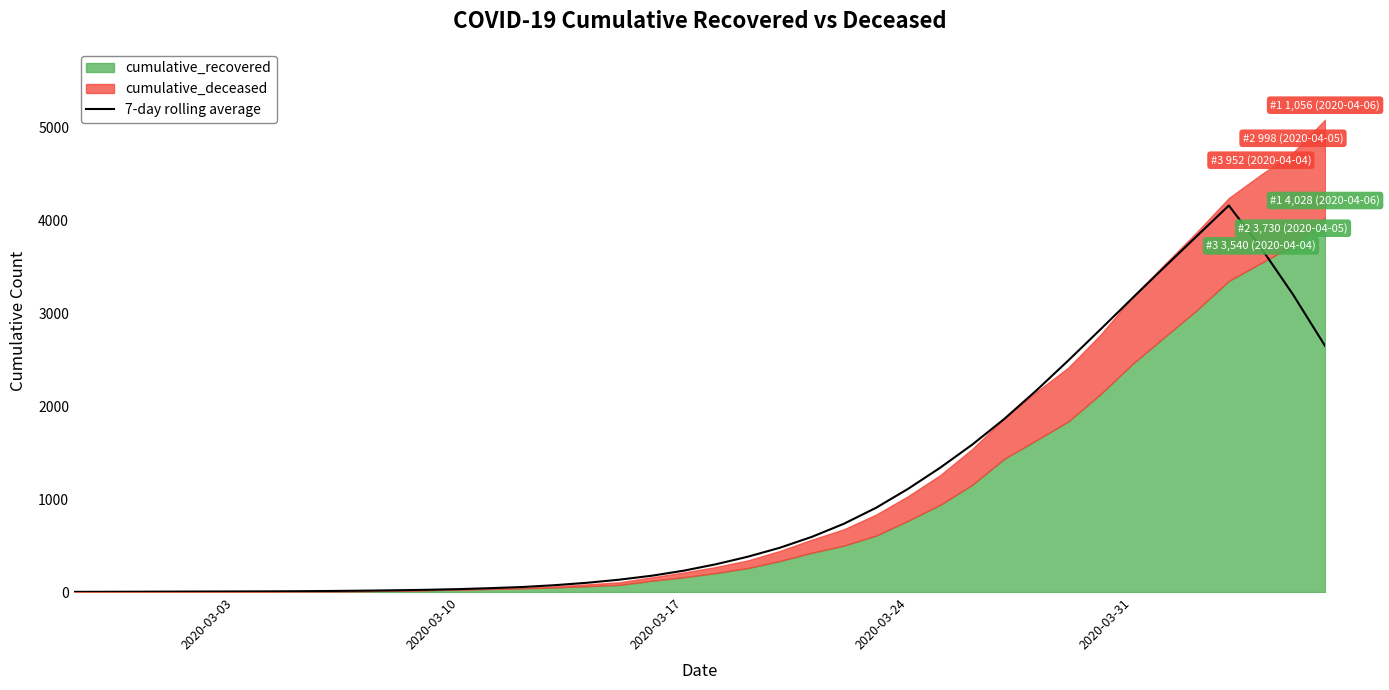

What is the maximum value for 7-day rolling average?

4160.6